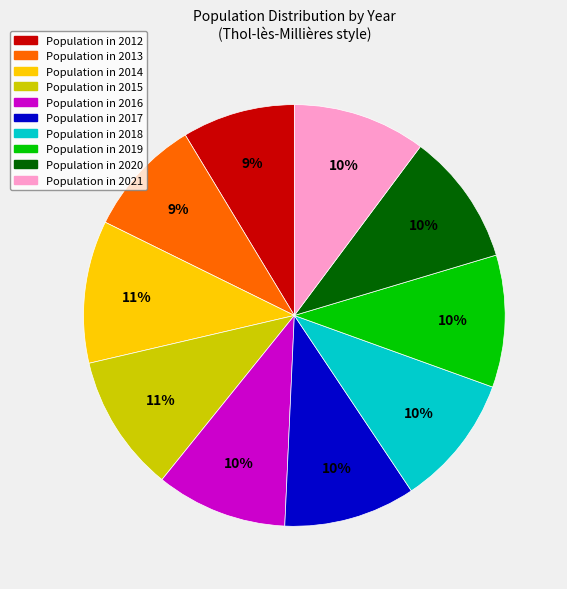

To the nearest percent, what is the average slice percentage?

10%